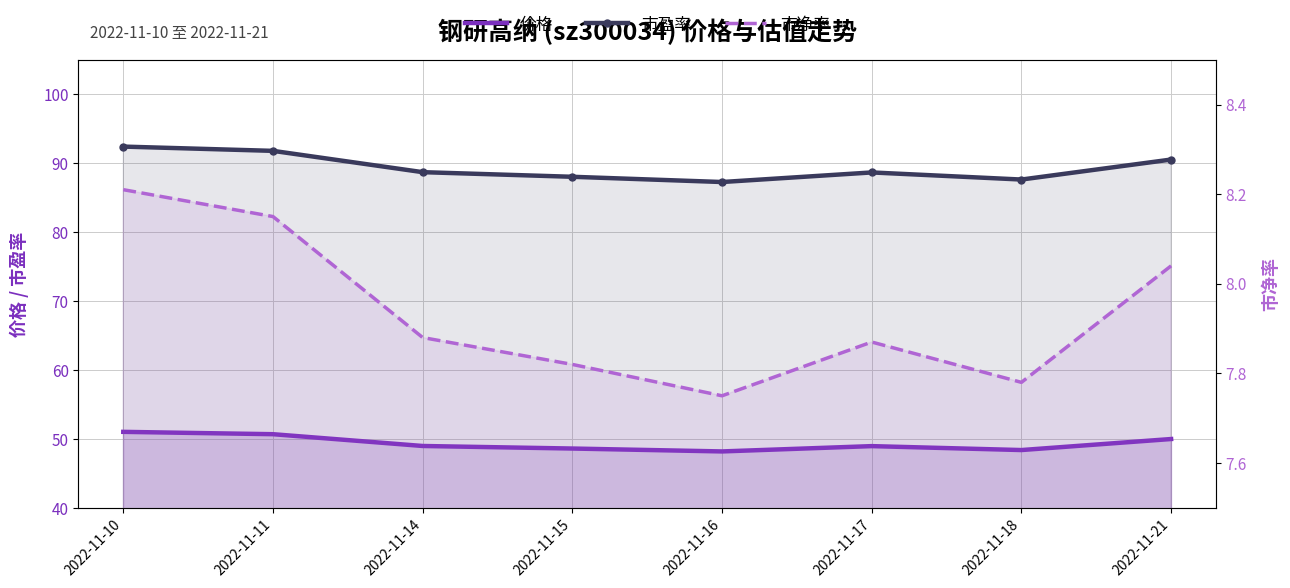

Is it true that 市净率 equals 7.8 at 2022-11-18?

True